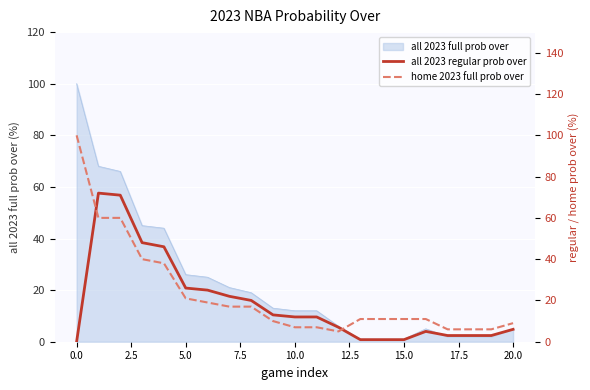

Which series has the largest total across all categories?

home 2023 full prob over